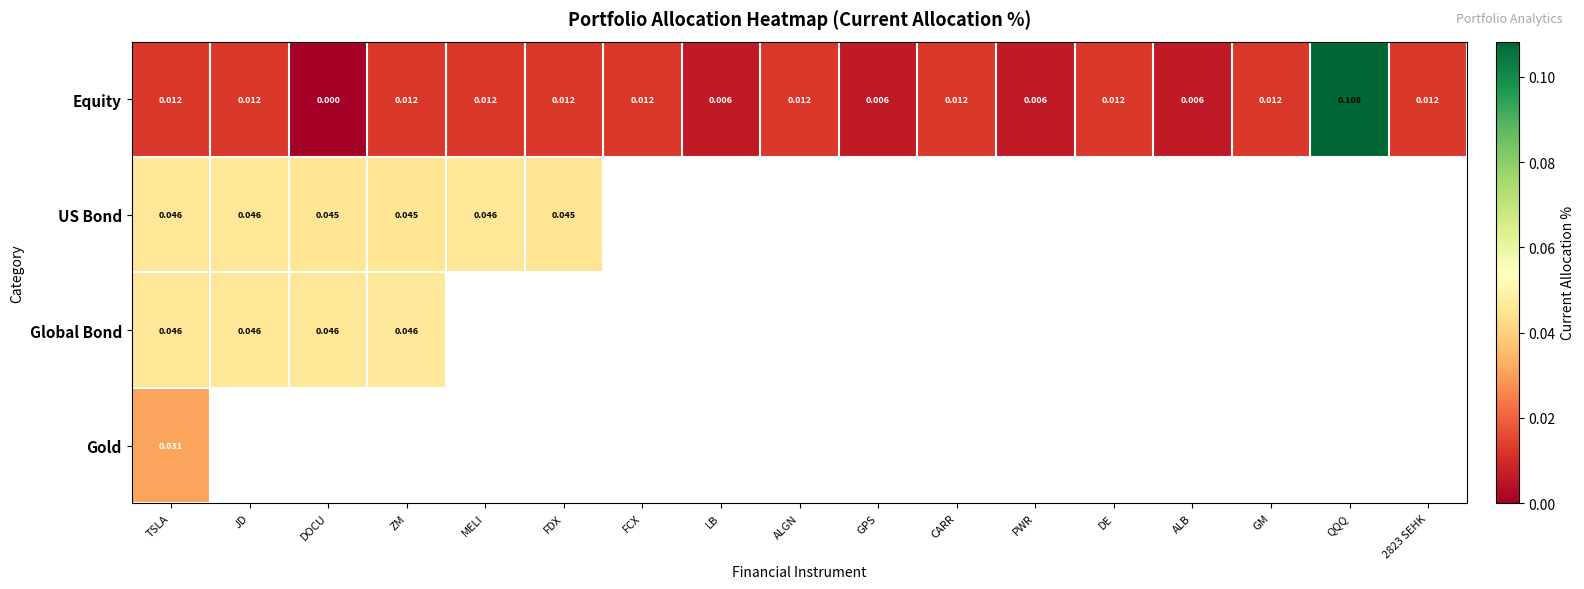

Count the number of categories in the chart.

17